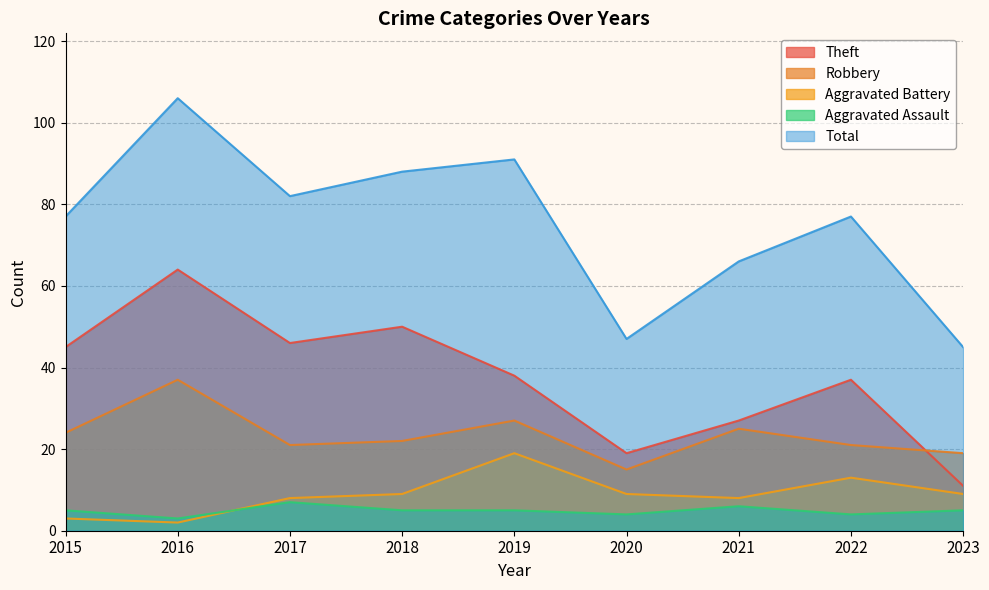

What is the spread (max minus min) of values at 2023?

40